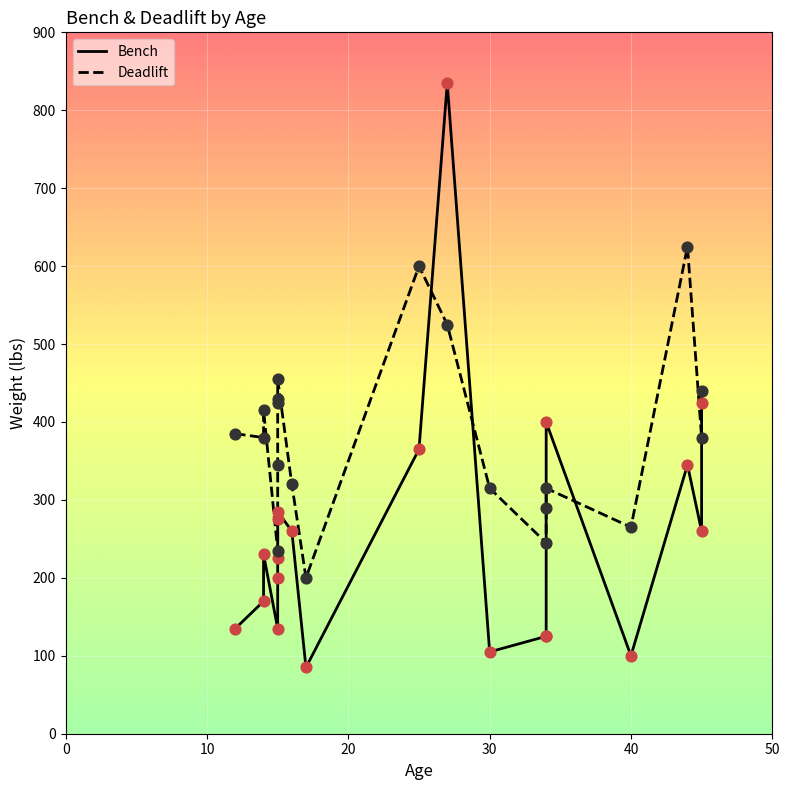

Which series has the largest total across all categories?

Deadlift